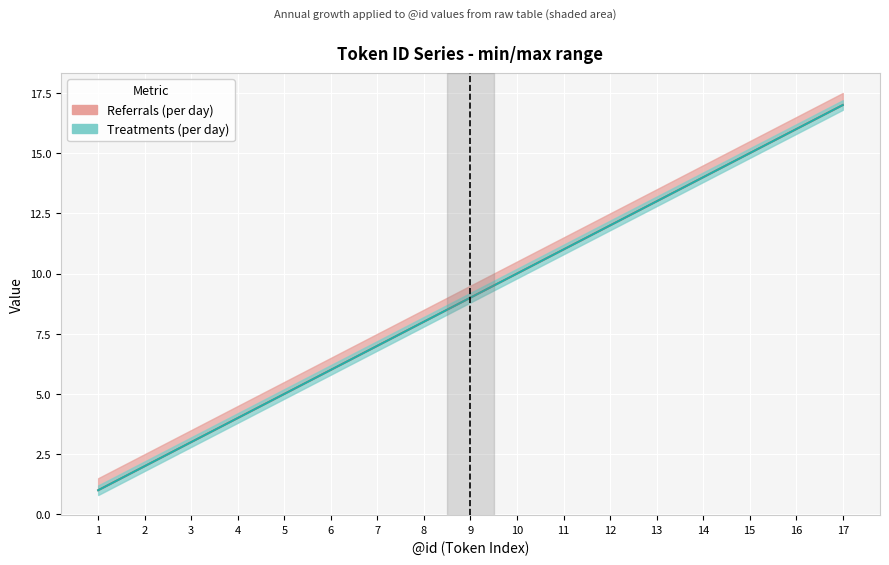

True or false: Referrals (per day) and Treatments (per day) cross at least once.

False